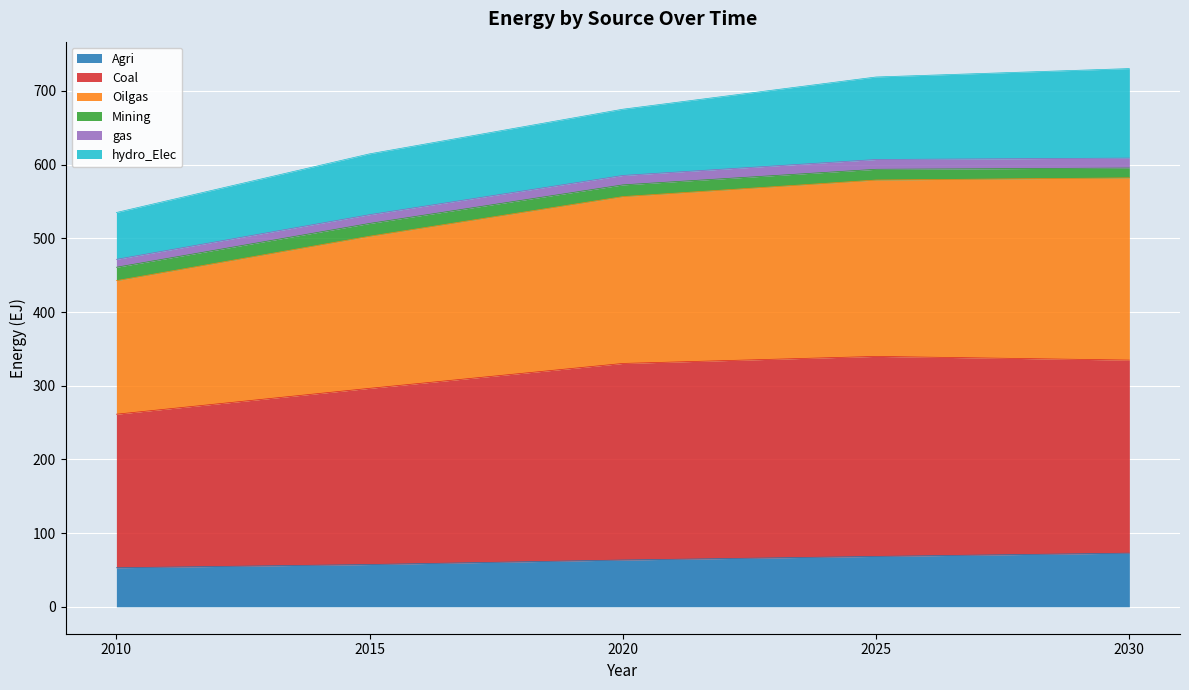

True or false: gas and Coal intersect in this chart.

False